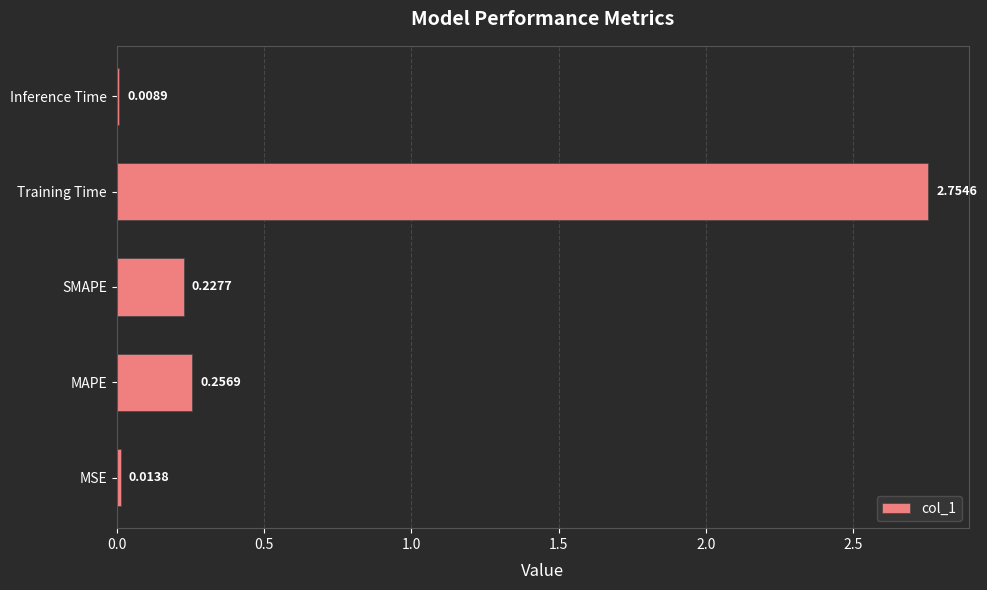

List the labels in order of value, smallest first.

Inference Time, MSE, SMAPE, MAPE, Training Time